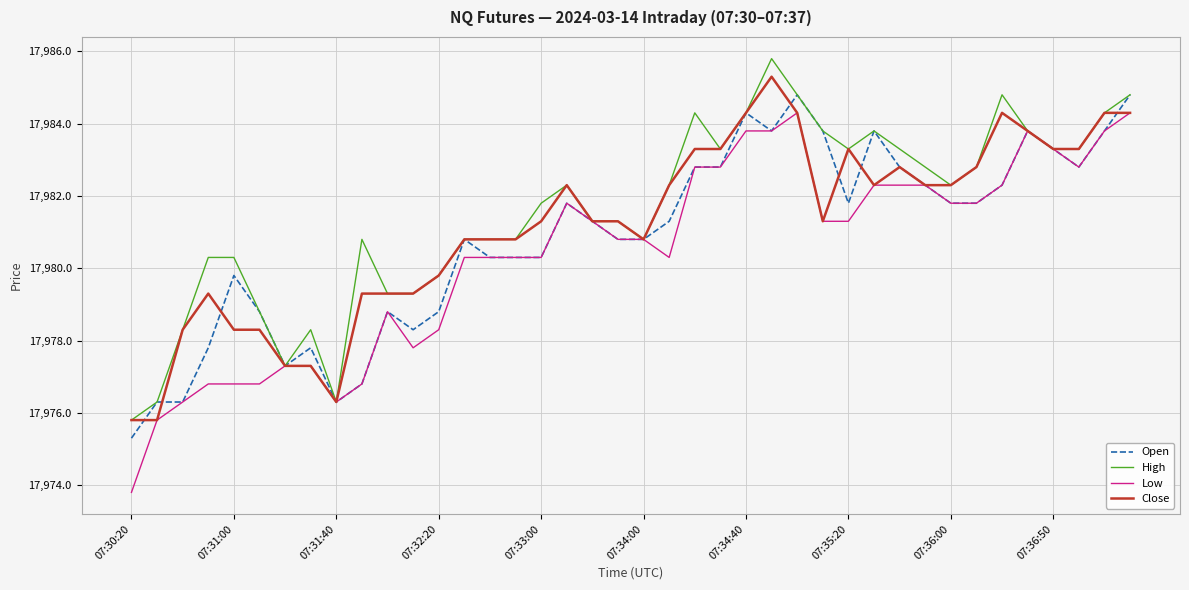

What is the maximum value shown in the chart?

17985.8